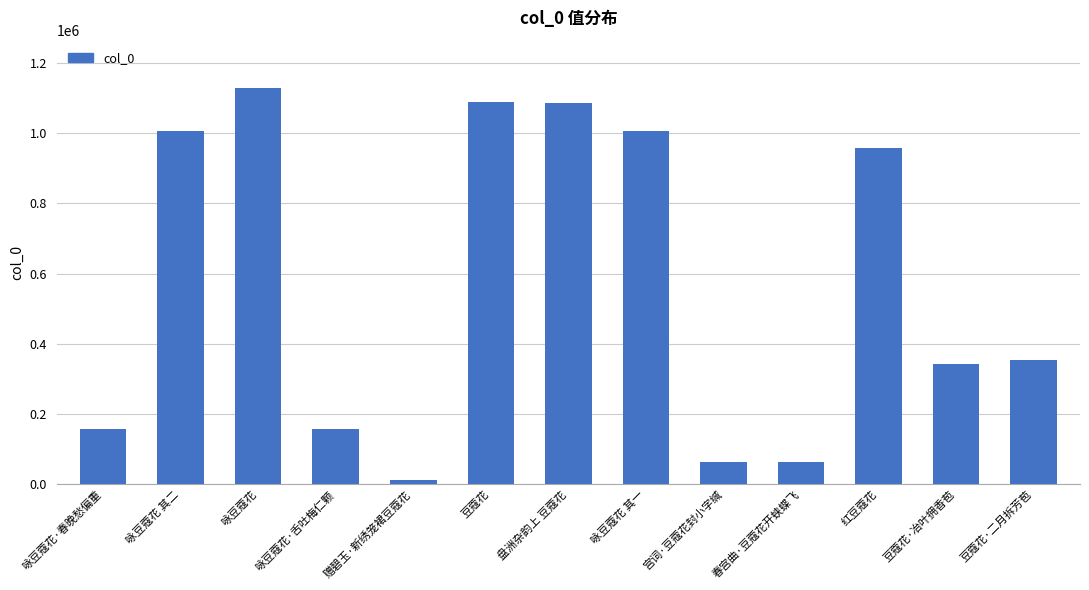

What is the value of the 9th bar from the left?

62857